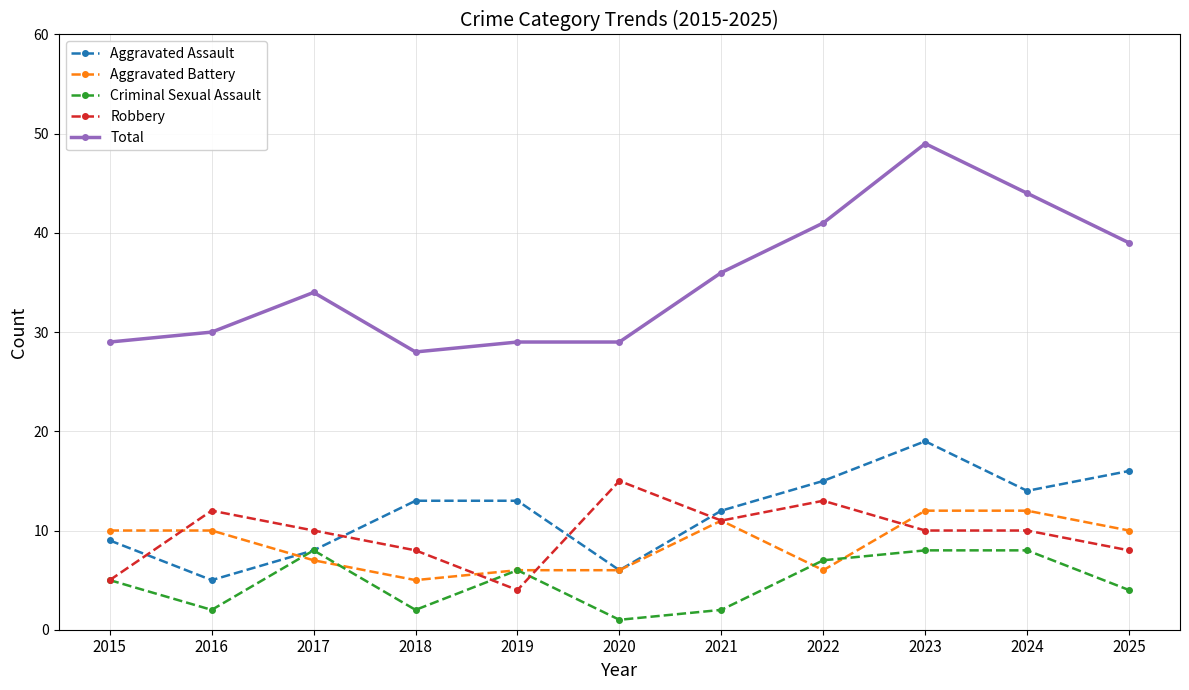

What is the total value across all series at 2024?

88